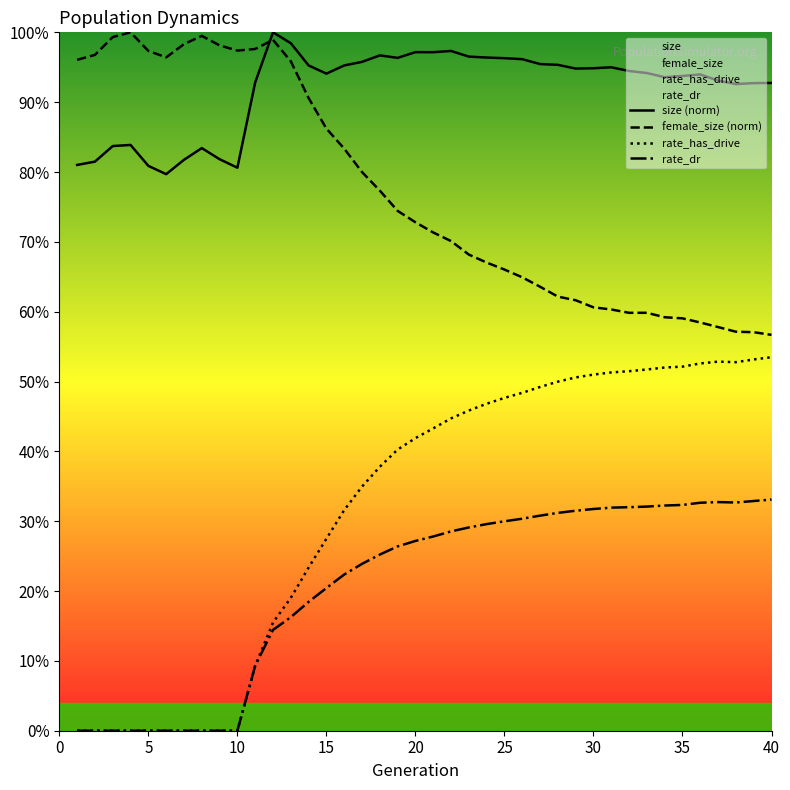

List the series in order of their peak value, lowest first.

rate_dr, rate_has_drive, size (norm), female_size (norm)